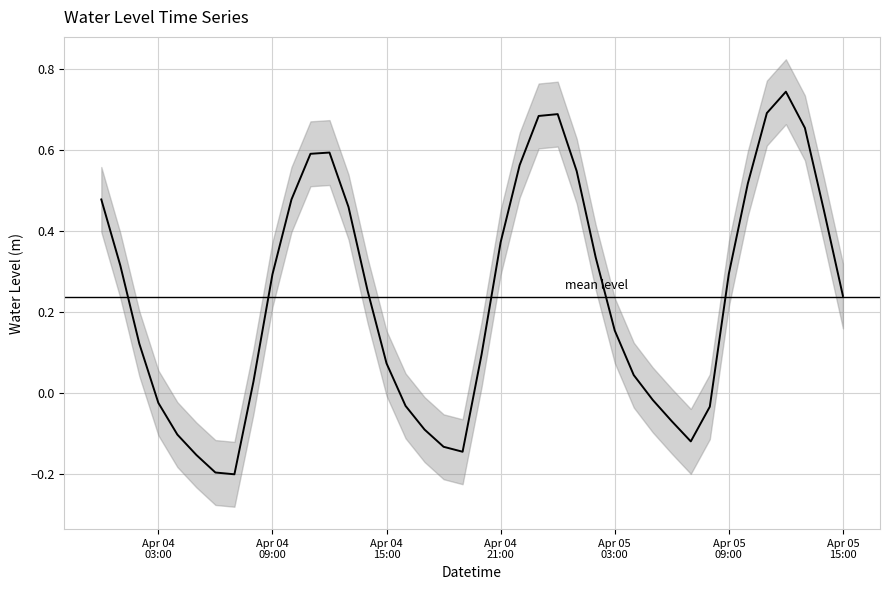

How many points are higher than both their immediate neighbors (excluding endpoints)?

3